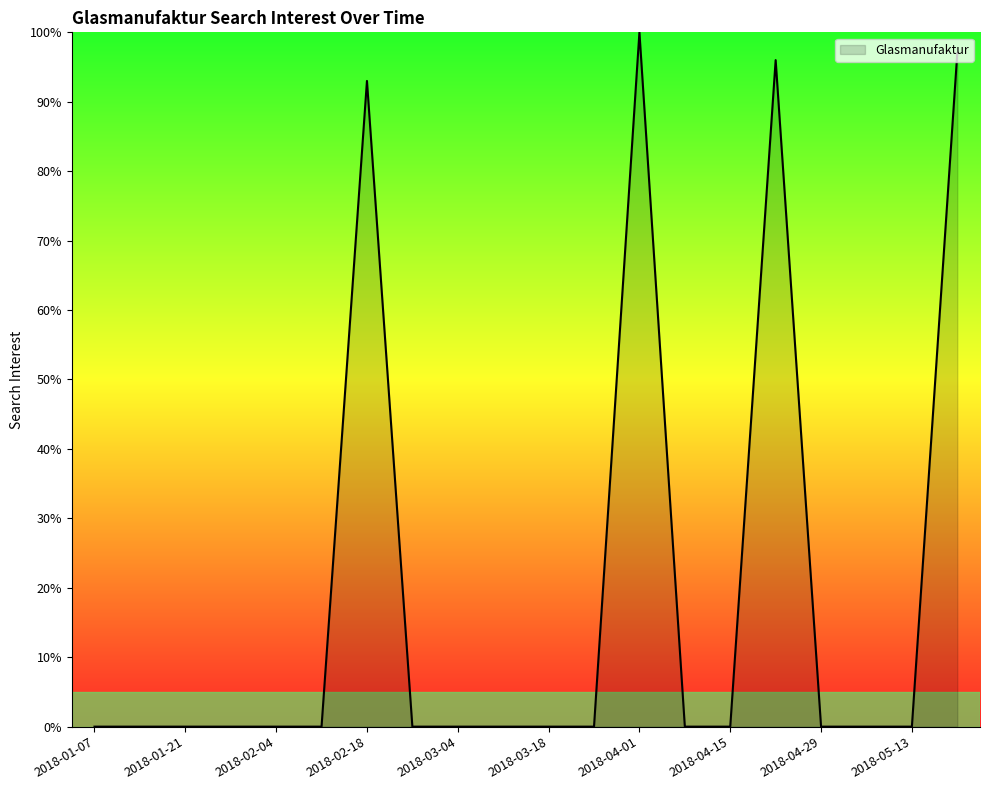

What is the greatest value displayed?

100